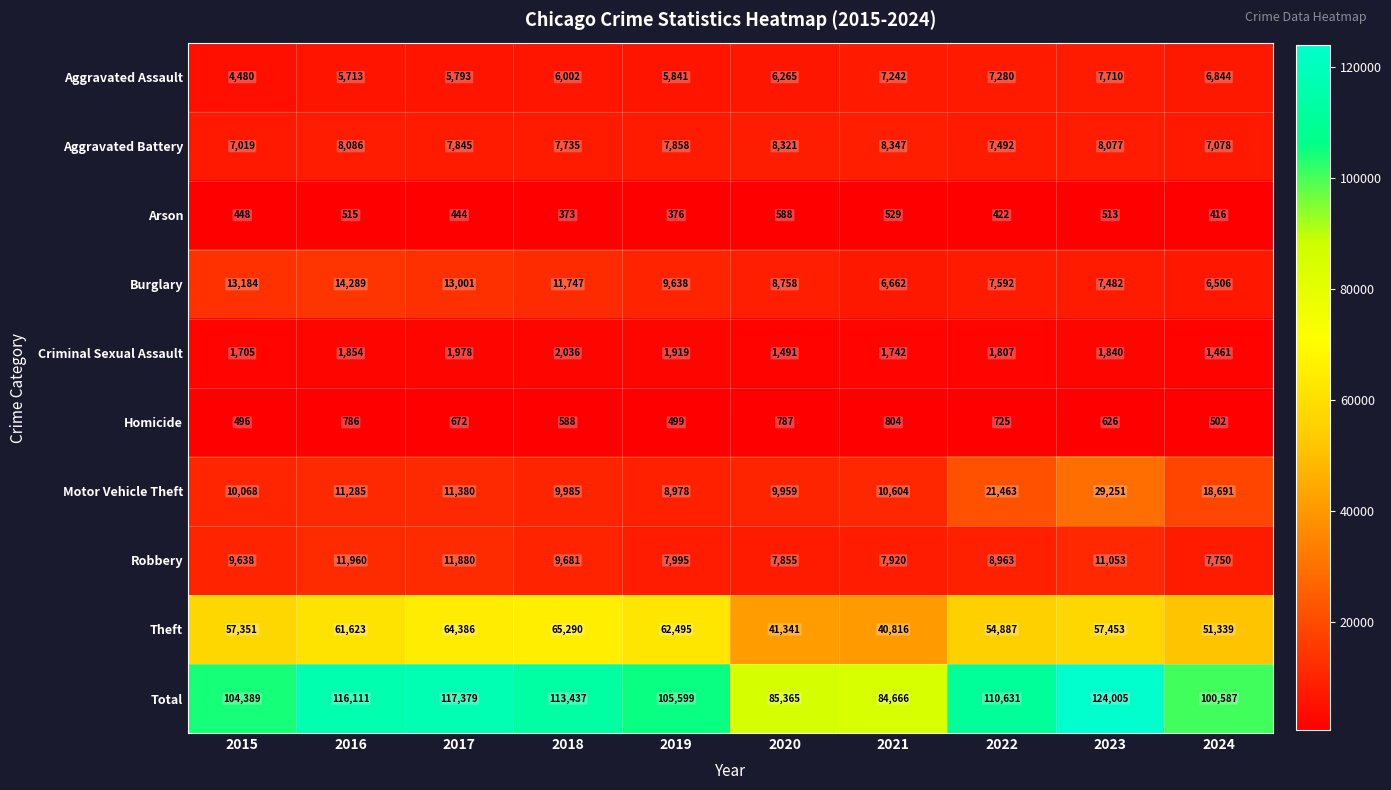

At which label does Total first exceed 110631?

2016